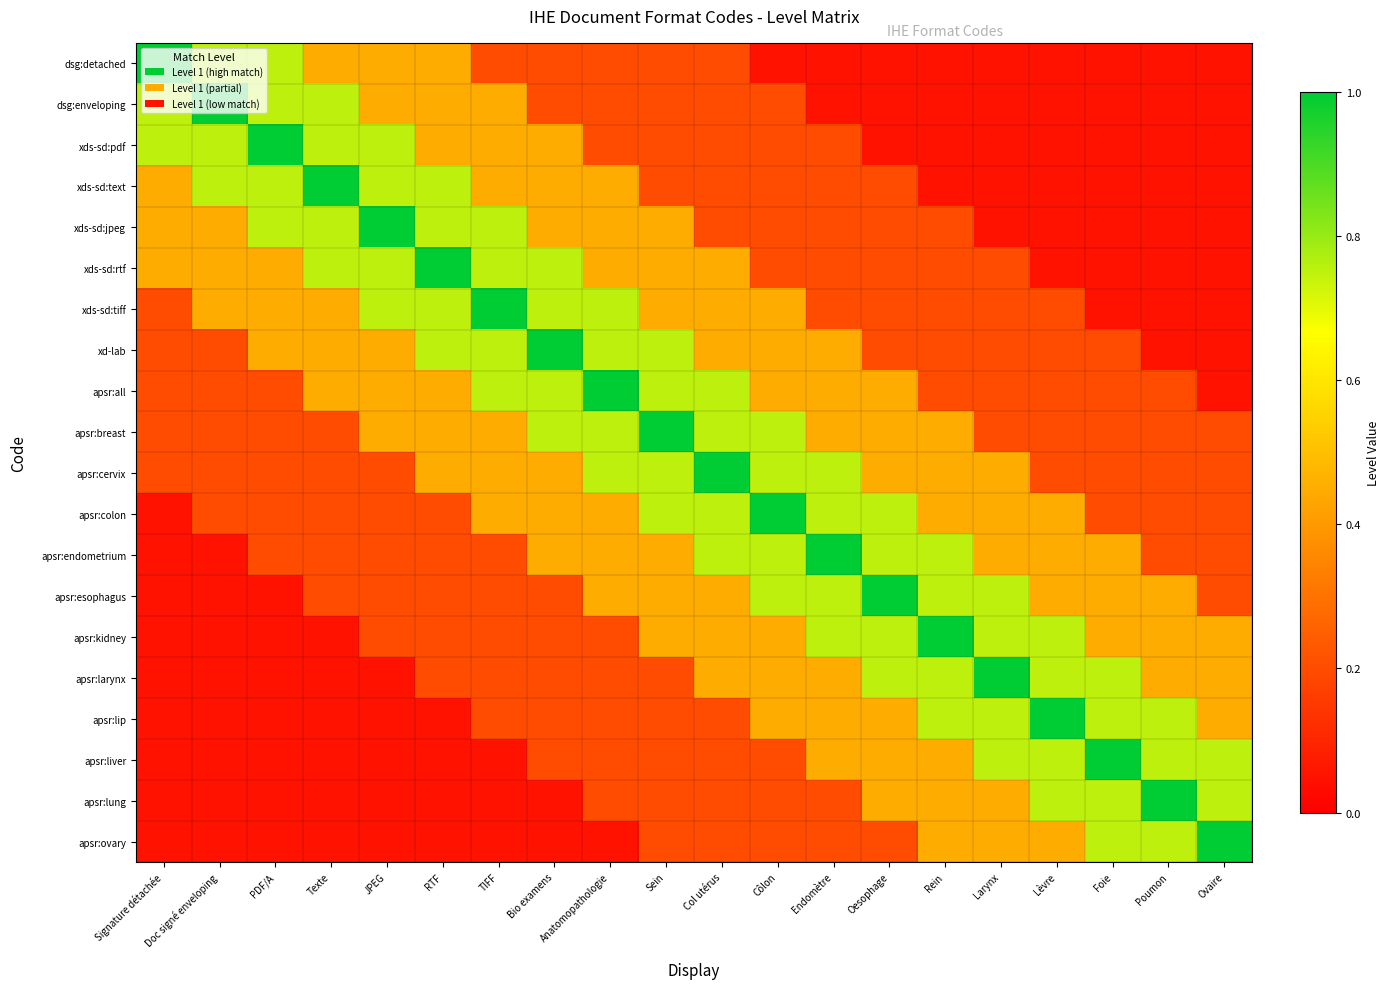

Reading left to right, what are all the values shown in this chart?

dsg:detached: Signature détachée=1.0	Doc signé enveloping=0.8	PDF/A=0.8	Texte=0.5	JPEG=0.5	RTF=0.5	TIFF=0.2	Bio examens=0.2	Anatomopathologie=0.2	Sein=0.2	Col utérus=0.2	Côlon=0.1	Endomètre=0.1	Oesophage=0.1	Rein=0.1	Larynx=0.1	Lèvre=0.1	Foie=0.1	Poumon=0.1	Ovaire=0.1
dsg:enveloping: Signature détachée=0.8	Doc signé enveloping=1.0	PDF/A=0.8	Texte=0.8	JPEG=0.5	RTF=0.5	TIFF=0.5	Bio examens=0.2	Anatomopathologie=0.2	Sein=0.2	Col utérus=0.2	Côlon=0.2	Endomètre=0.1	Oesophage=0.1	Rein=0.1	Larynx=0.1	Lèvre=0.1	Foie=0.1	Poumon=0.1	Ovaire=0.1
xds-sd:pdf: Signature détachée=0.8	Doc signé enveloping=0.8	PDF/A=1.0	Texte=0.8	JPEG=0.8	RTF=0.5	TIFF=0.5	Bio examens=0.5	Anatomopathologie=0.2	Sein=0.2	Col utérus=0.2	Côlon=0.2	Endomètre=0.2	Oesophage=0.1	Rein=0.1	Larynx=0.1	Lèvre=0.1	Foie=0.1	Poumon=0.1	Ovaire=0.1
xds-sd:text: Signature détachée=0.5	Doc signé enveloping=0.8	PDF/A=0.8	Texte=1.0	JPEG=0.8	RTF=0.8	TIFF=0.5	Bio examens=0.5	Anatomopathologie=0.5	Sein=0.2	Col utérus=0.2	Côlon=0.2	Endomètre=0.2	Oesophage=0.2	Rein=0.1	Larynx=0.1	Lèvre=0.1	Foie=0.1	Poumon=0.1	Ovaire=0.1
xds-sd:jpeg: Signature détachée=0.5	Doc signé enveloping=0.5	PDF/A=0.8	Texte=0.8	JPEG=1.0	RTF=0.8	TIFF=0.8	Bio examens=0.5	Anatomopathologie=0.5	Sein=0.5	Col utérus=0.2	Côlon=0.2	Endomètre=0.2	Oesophage=0.2	Rein=0.2	Larynx=0.1	Lèvre=0.1	Foie=0.1	Poumon=0.1	Ovaire=0.1
xds-sd:rtf: Signature détachée=0.5	Doc signé enveloping=0.5	PDF/A=0.5	Texte=0.8	JPEG=0.8	RTF=1.0	TIFF=0.8	Bio examens=0.8	Anatomopathologie=0.5	Sein=0.5	Col utérus=0.5	Côlon=0.2	Endomètre=0.2	Oesophage=0.2	Rein=0.2	Larynx=0.2	Lèvre=0.1	Foie=0.1	Poumon=0.1	Ovaire=0.1
xds-sd:tiff: Signature détachée=0.2	Doc signé enveloping=0.5	PDF/A=0.5	Texte=0.5	JPEG=0.8	RTF=0.8	TIFF=1.0	Bio examens=0.8	Anatomopathologie=0.8	Sein=0.5	Col utérus=0.5	Côlon=0.5	Endomètre=0.2	Oesophage=0.2	Rein=0.2	Larynx=0.2	Lèvre=0.2	Foie=0.1	Poumon=0.1	Ovaire=0.1
xd-lab: Signature détachée=0.2	Doc signé enveloping=0.2	PDF/A=0.5	Texte=0.5	JPEG=0.5	RTF=0.8	TIFF=0.8	Bio examens=1.0	Anatomopathologie=0.8	Sein=0.8	Col utérus=0.5	Côlon=0.5	Endomètre=0.5	Oesophage=0.2	Rein=0.2	Larynx=0.2	Lèvre=0.2	Foie=0.2	Poumon=0.1	Ovaire=0.1
apsr:all: Signature détachée=0.2	Doc signé enveloping=0.2	PDF/A=0.2	Texte=0.5	JPEG=0.5	RTF=0.5	TIFF=0.8	Bio examens=0.8	Anatomopathologie=1.0	Sein=0.8	Col utérus=0.8	Côlon=0.5	Endomètre=0.5	Oesophage=0.5	Rein=0.2	Larynx=0.2	Lèvre=0.2	Foie=0.2	Poumon=0.2	Ovaire=0.1
apsr:breast: Signature détachée=0.2	Doc signé enveloping=0.2	PDF/A=0.2	Texte=0.2	JPEG=0.5	RTF=0.5	TIFF=0.5	Bio examens=0.8	Anatomopathologie=0.8	Sein=1.0	Col utérus=0.8	Côlon=0.8	Endomètre=0.5	Oesophage=0.5	Rein=0.5	Larynx=0.2	Lèvre=0.2	Foie=0.2	Poumon=0.2	Ovaire=0.2
apsr:cervix: Signature détachée=0.2	Doc signé enveloping=0.2	PDF/A=0.2	Texte=0.2	JPEG=0.2	RTF=0.5	TIFF=0.5	Bio examens=0.5	Anatomopathologie=0.8	Sein=0.8	Col utérus=1.0	Côlon=0.8	Endomètre=0.8	Oesophage=0.5	Rein=0.5	Larynx=0.5	Lèvre=0.2	Foie=0.2	Poumon=0.2	Ovaire=0.2
apsr:colon: Signature détachée=0.1	Doc signé enveloping=0.2	PDF/A=0.2	Texte=0.2	JPEG=0.2	RTF=0.2	TIFF=0.5	Bio examens=0.5	Anatomopathologie=0.5	Sein=0.8	Col utérus=0.8	Côlon=1.0	Endomètre=0.8	Oesophage=0.8	Rein=0.5	Larynx=0.5	Lèvre=0.5	Foie=0.2	Poumon=0.2	Ovaire=0.2
apsr:endometrium: Signature détachée=0.1	Doc signé enveloping=0.1	PDF/A=0.2	Texte=0.2	JPEG=0.2	RTF=0.2	TIFF=0.2	Bio examens=0.5	Anatomopathologie=0.5	Sein=0.5	Col utérus=0.8	Côlon=0.8	Endomètre=1.0	Oesophage=0.8	Rein=0.8	Larynx=0.5	Lèvre=0.5	Foie=0.5	Poumon=0.2	Ovaire=0.2
apsr:esophagus: Signature détachée=0.1	Doc signé enveloping=0.1	PDF/A=0.1	Texte=0.2	JPEG=0.2	RTF=0.2	TIFF=0.2	Bio examens=0.2	Anatomopathologie=0.5	Sein=0.5	Col utérus=0.5	Côlon=0.8	Endomètre=0.8	Oesophage=1.0	Rein=0.8	Larynx=0.8	Lèvre=0.5	Foie=0.5	Poumon=0.5	Ovaire=0.2
apsr:kidney: Signature détachée=0.1	Doc signé enveloping=0.1	PDF/A=0.1	Texte=0.1	JPEG=0.2	RTF=0.2	TIFF=0.2	Bio examens=0.2	Anatomopathologie=0.2	Sein=0.5	Col utérus=0.5	Côlon=0.5	Endomètre=0.8	Oesophage=0.8	Rein=1.0	Larynx=0.8	Lèvre=0.8	Foie=0.5	Poumon=0.5	Ovaire=0.5
apsr:larynx: Signature détachée=0.1	Doc signé enveloping=0.1	PDF/A=0.1	Texte=0.1	JPEG=0.1	RTF=0.2	TIFF=0.2	Bio examens=0.2	Anatomopathologie=0.2	Sein=0.2	Col utérus=0.5	Côlon=0.5	Endomètre=0.5	Oesophage=0.8	Rein=0.8	Larynx=1.0	Lèvre=0.8	Foie=0.8	Poumon=0.5	Ovaire=0.5
apsr:lip: Signature détachée=0.1	Doc signé enveloping=0.1	PDF/A=0.1	Texte=0.1	JPEG=0.1	RTF=0.1	TIFF=0.2	Bio examens=0.2	Anatomopathologie=0.2	Sein=0.2	Col utérus=0.2	Côlon=0.5	Endomètre=0.5	Oesophage=0.5	Rein=0.8	Larynx=0.8	Lèvre=1.0	Foie=0.8	Poumon=0.8	Ovaire=0.5
apsr:liver: Signature détachée=0.1	Doc signé enveloping=0.1	PDF/A=0.1	Texte=0.1	JPEG=0.1	RTF=0.1	TIFF=0.1	Bio examens=0.2	Anatomopathologie=0.2	Sein=0.2	Col utérus=0.2	Côlon=0.2	Endomètre=0.5	Oesophage=0.5	Rein=0.5	Larynx=0.8	Lèvre=0.8	Foie=1.0	Poumon=0.8	Ovaire=0.8
apsr:lung: Signature détachée=0.1	Doc signé enveloping=0.1	PDF/A=0.1	Texte=0.1	JPEG=0.1	RTF=0.1	TIFF=0.1	Bio examens=0.1	Anatomopathologie=0.2	Sein=0.2	Col utérus=0.2	Côlon=0.2	Endomètre=0.2	Oesophage=0.5	Rein=0.5	Larynx=0.5	Lèvre=0.8	Foie=0.8	Poumon=1.0	Ovaire=0.8
apsr:ovary: Signature détachée=0.1	Doc signé enveloping=0.1	PDF/A=0.1	Texte=0.1	JPEG=0.1	RTF=0.1	TIFF=0.1	Bio examens=0.1	Anatomopathologie=0.1	Sein=0.2	Col utérus=0.2	Côlon=0.2	Endomètre=0.2	Oesophage=0.2	Rein=0.5	Larynx=0.5	Lèvre=0.5	Foie=0.8	Poumon=0.8	Ovaire=1.0